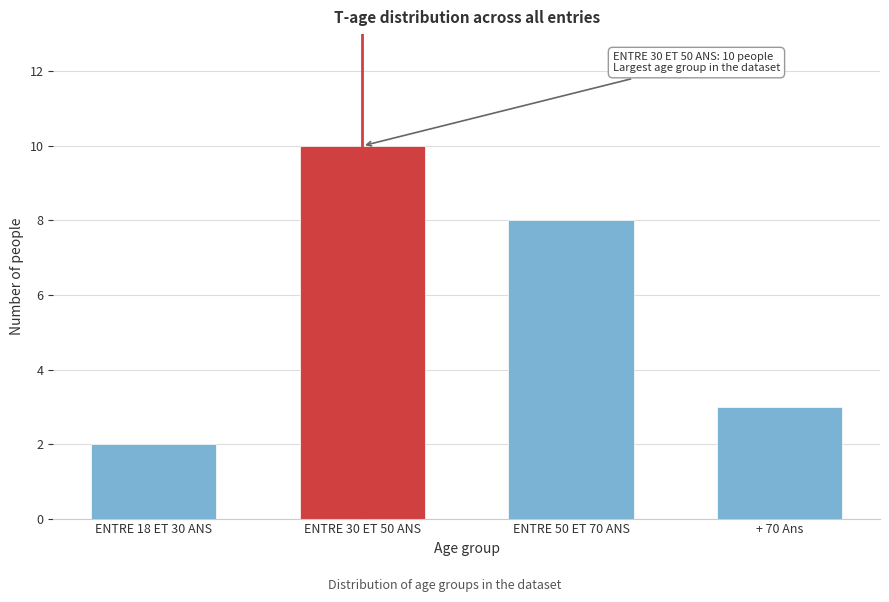

Reading left to right, extract all data points from this chart.

ENTRE 18 ET 30 ANS=2	ENTRE 30 ET 50 ANS=10	ENTRE 50 ET 70 ANS=8	+ 70 Ans=3